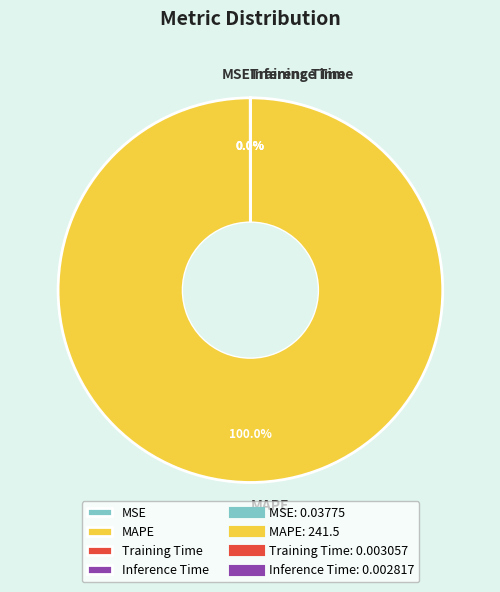

Which category accounts for the majority?

MAPE